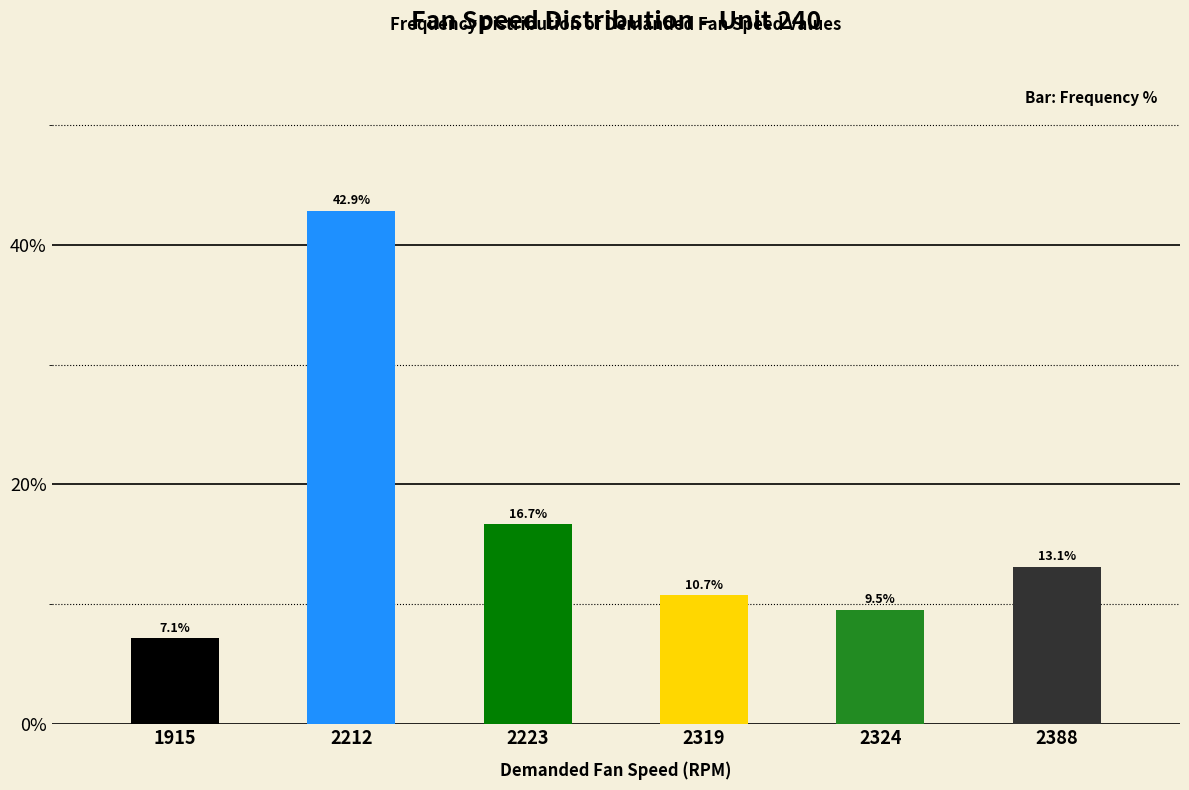

Rank the categories by value from lowest to highest.

1915, 2324, 2319, 2388, 2223, 2212